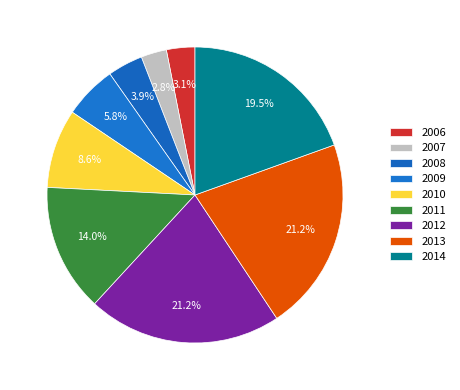

How many segments does this pie chart have?

9